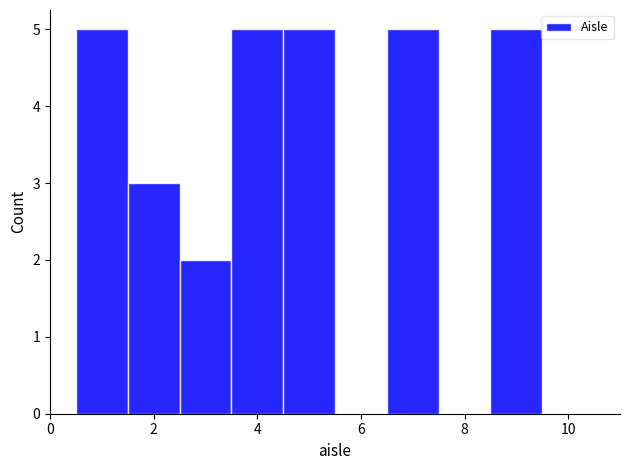

Reading left to right, list every bar in this chart as the range it spans on the x-axis followed by its height. Neither the bar edges nor the heights are printed on the chart, so give them approximately, as read against the axes.

0.5 to 1.5: 5
1.5 to 2.5: 3
2.5 to 3.5: 2
3.5 to 4.5: 5
4.5 to 5.5: 5
5.5 to 6.5: 0
6.5 to 7.5: 5
7.5 to 8.5: 0
8.5 to 9.5: 5
9.5 to 10.5: 0